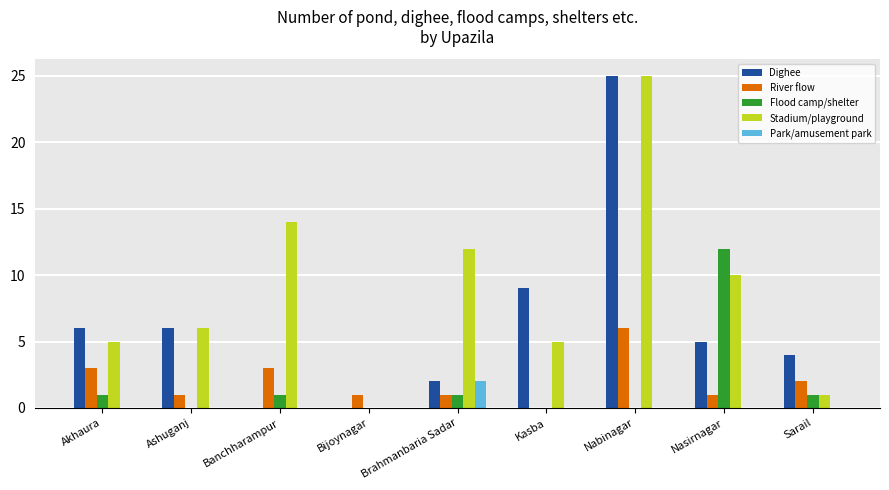

What is the average value of the Flood camp/shelter series?

2